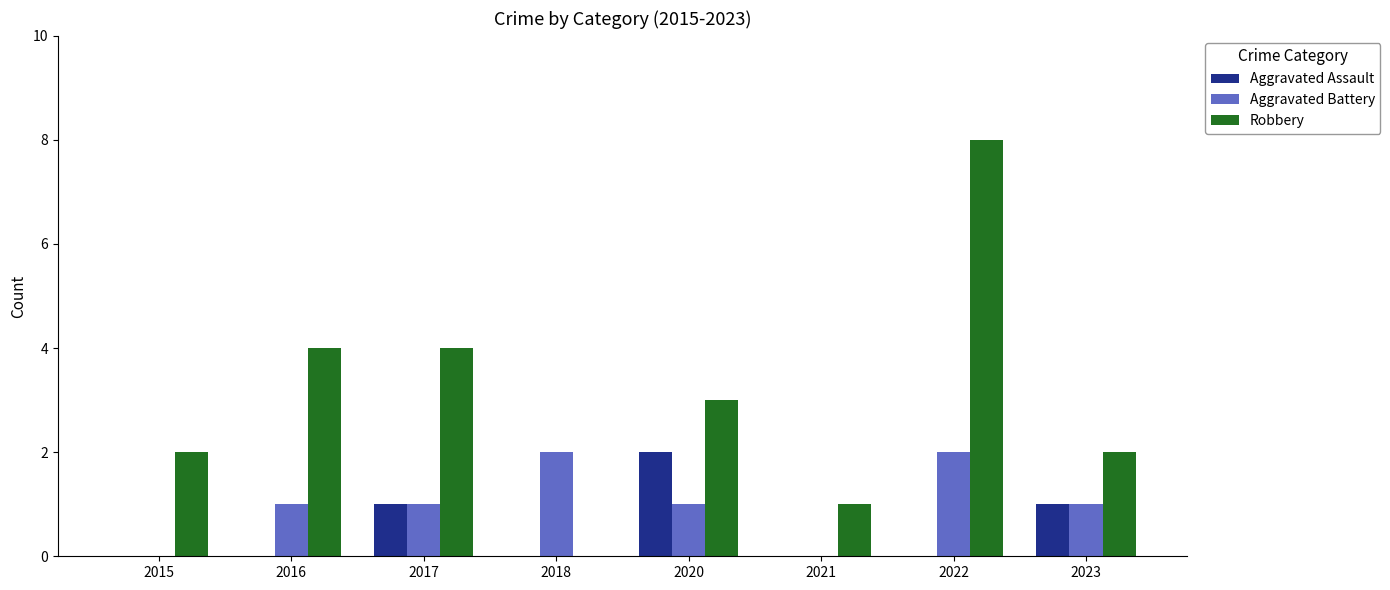

How many Robbery values are between 2 and 4?

5